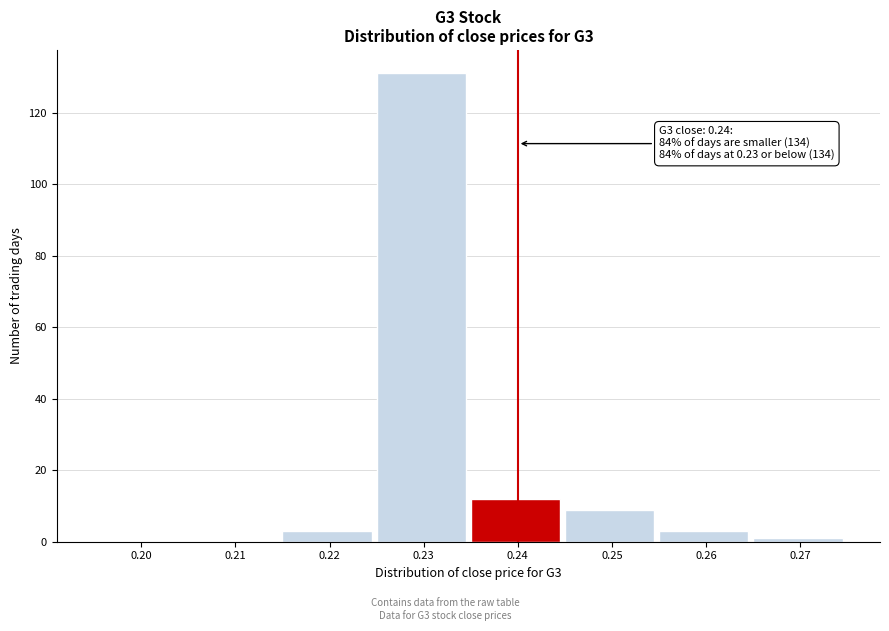

Reading right to left, extract all data points from this chart.

0.27=1	0.26=3	0.25=9	0.24=12	0.23=131	0.22=3	0.21=0	0.20=0